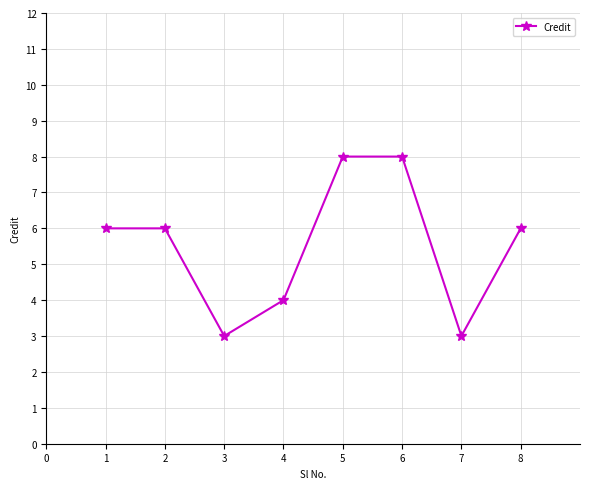

How many series are shown in this chart?

1